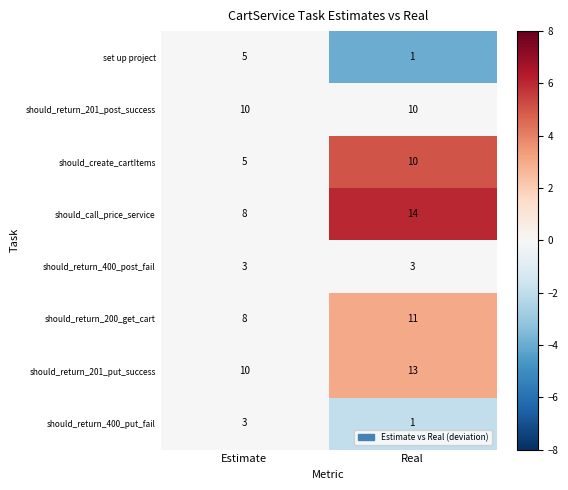

Between Estimate and Real, which series saw the biggest shift?

should_call_price_service